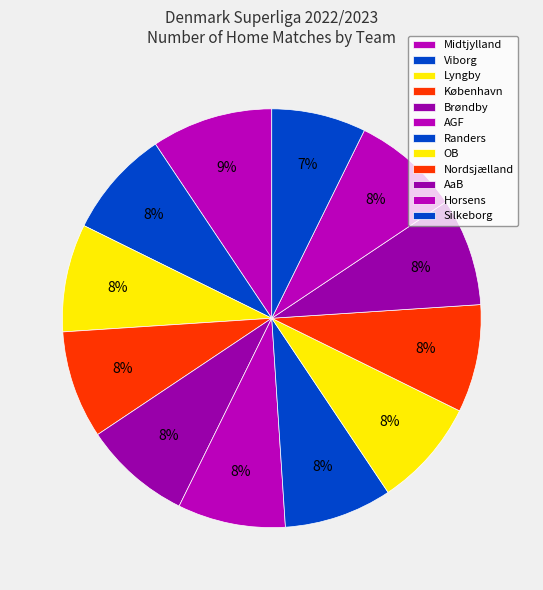

Count the number of slices in the pie.

12